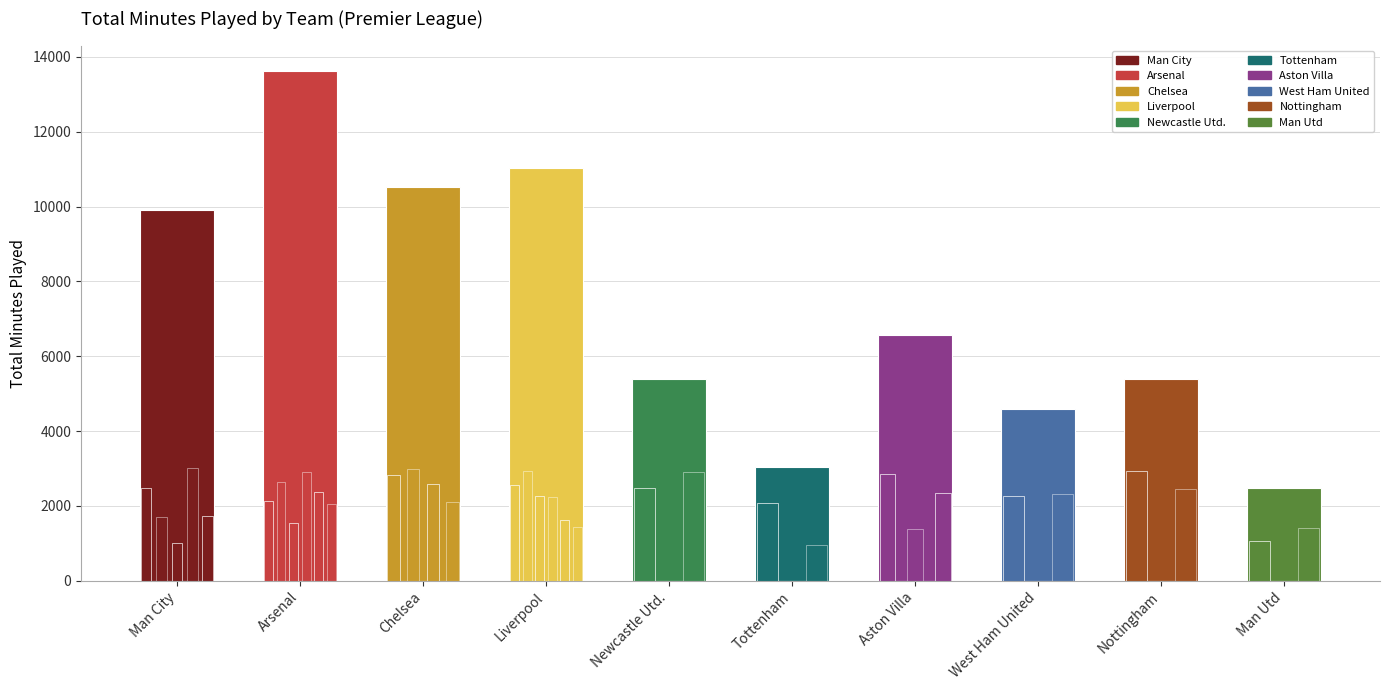

At which label is the value closest to 8053?

Aston Villa